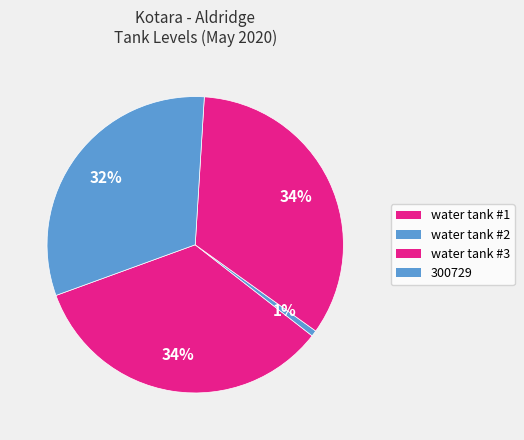

How many segments does this pie chart have?

4